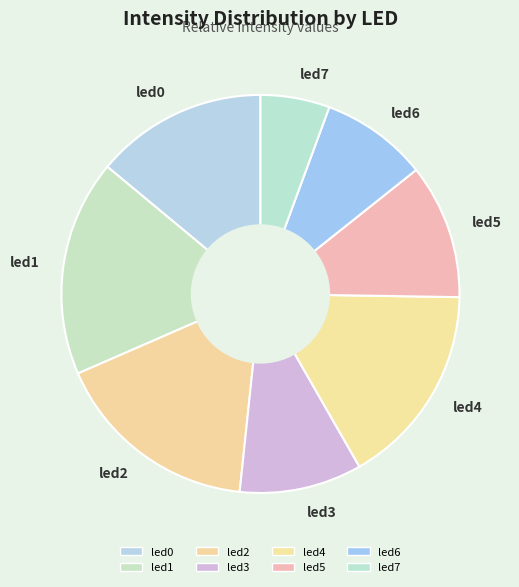

Which slice is the largest?

led1